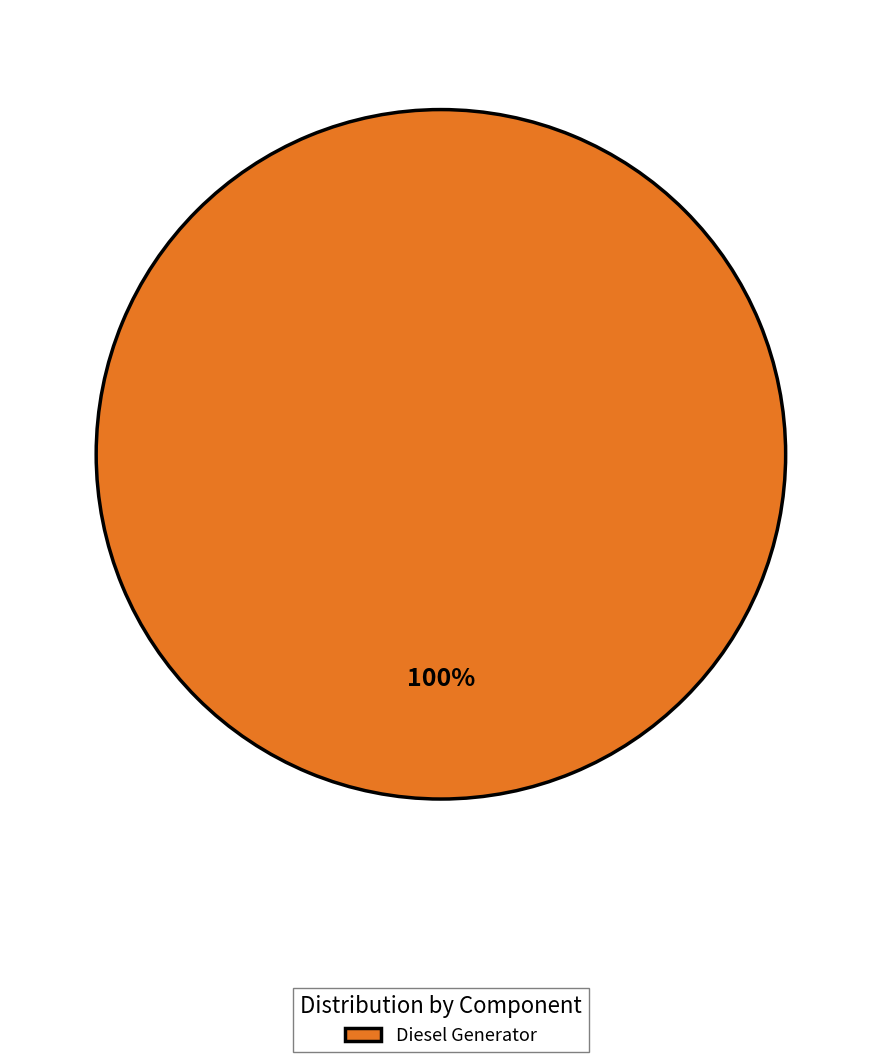

What percentage is the Diesel Generator slice, to the nearest percent?

100%